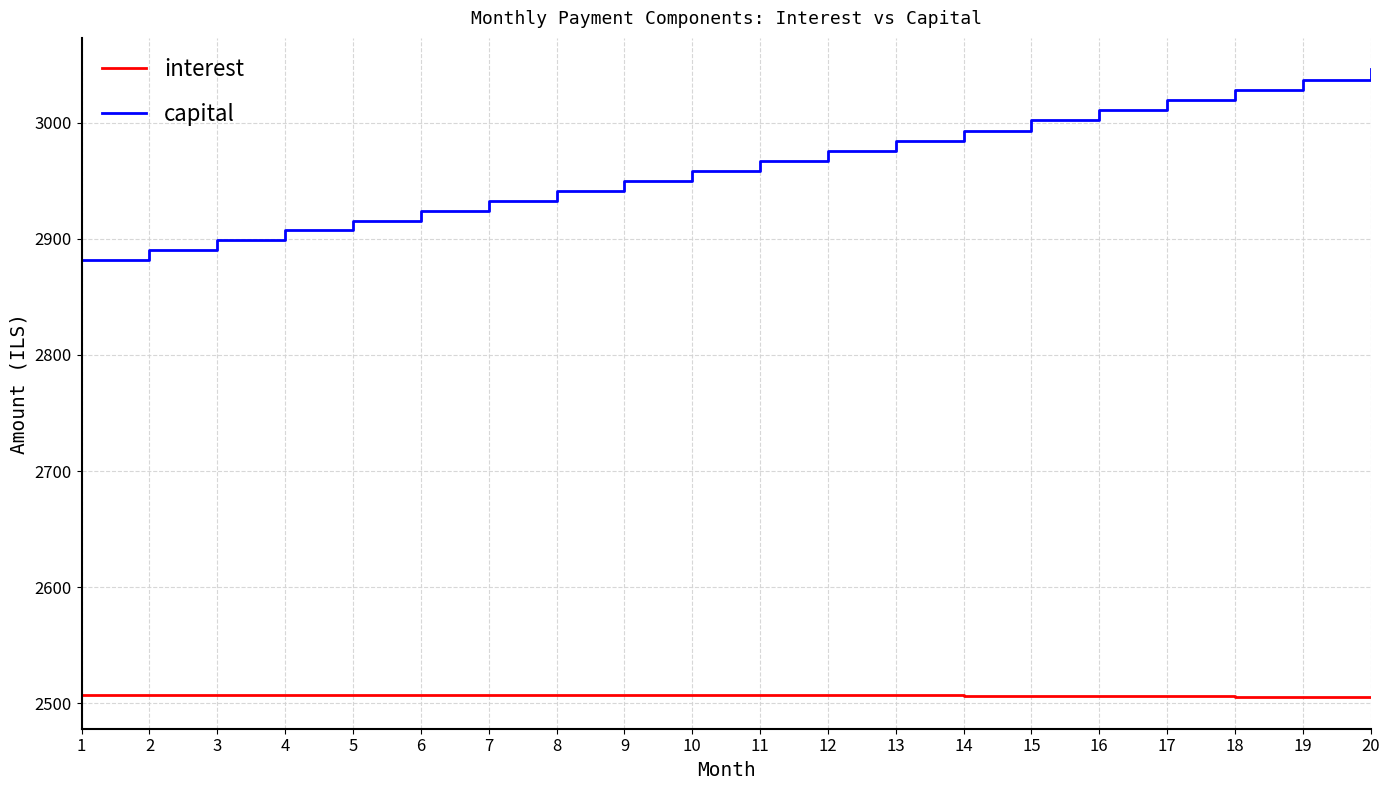

True or false: interest and capital cross at least once.

False